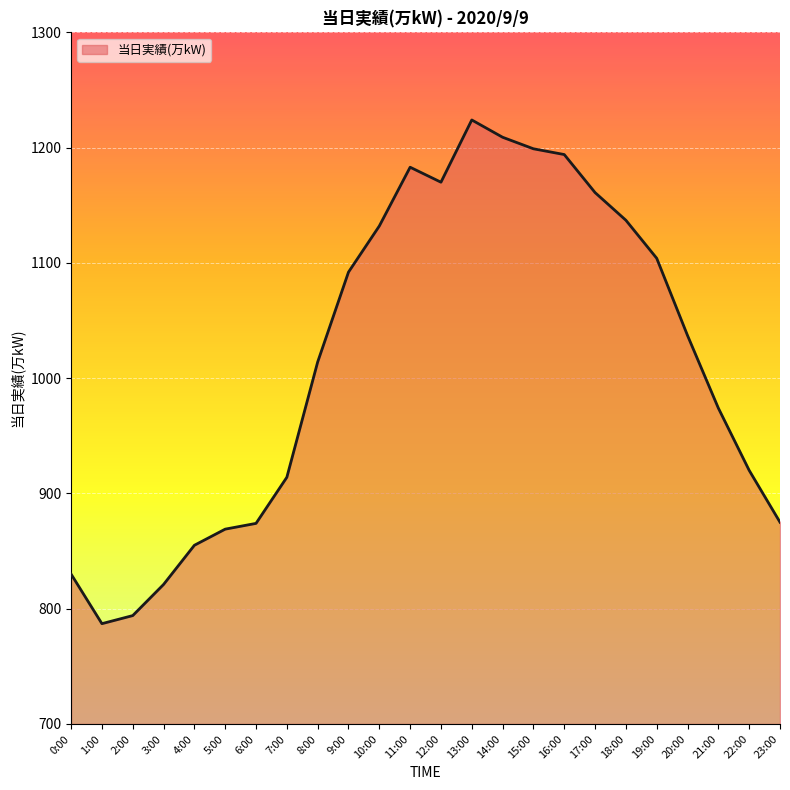

How many categories are shown in the chart?

24